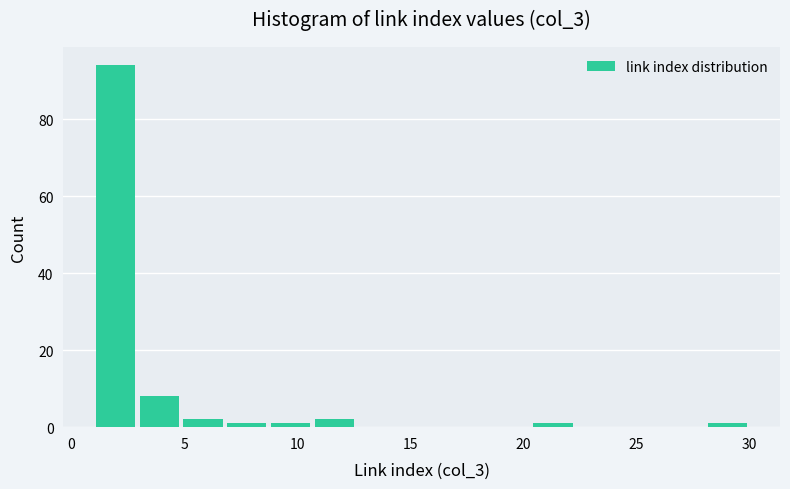

Read against the x-axis, roughly where is the centre of the tallest bar?

2.0